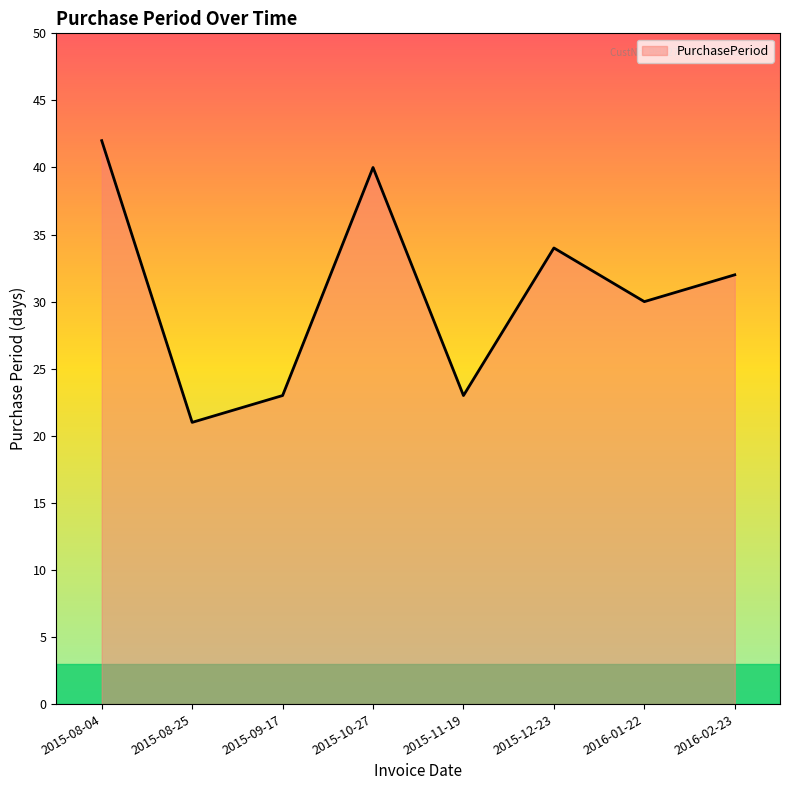

At which category does the chart reach its peak across all series?

2015-08-04